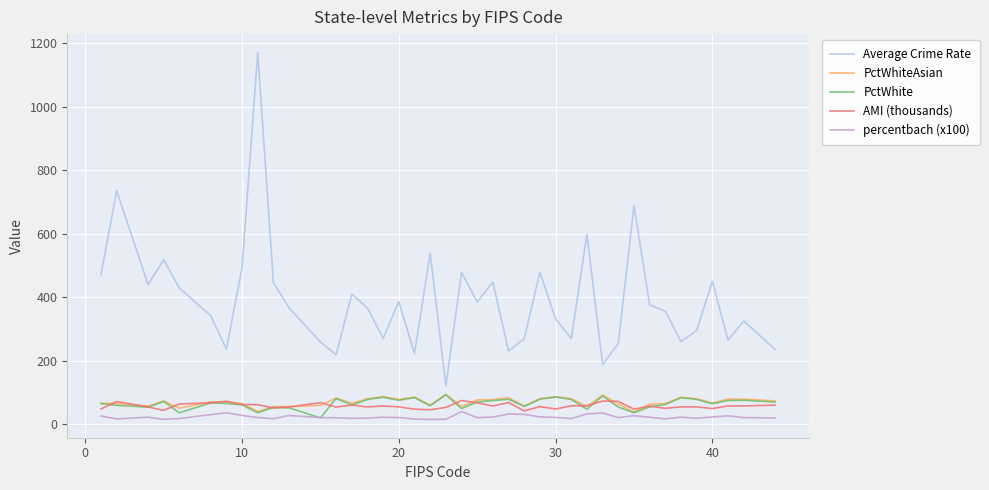

What is the lowest value of the PctWhiteAsian series?

38.4